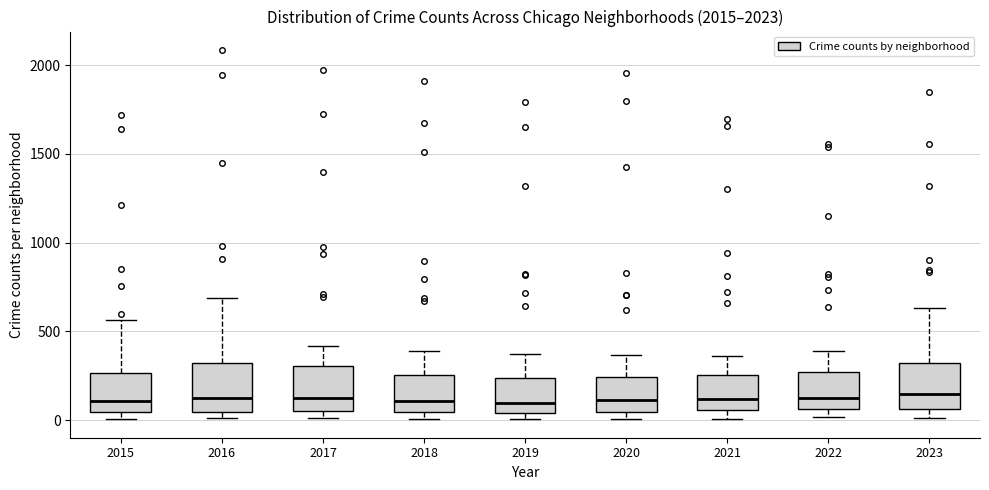

Reading left to right, transcribe this box plot: for each box, give where its median line is, the range the box spans, and where its two whiskers end, as read against the y-axis. The values are not printed on the chart, so give them approximately, as read against the axis.

2015: median 100, box 50 to 250, whiskers 0 to 550
2016: median 150, box 50 to 300, whiskers 0 to 700
2017: median 100, box 50 to 300, whiskers 0 to 400
2018: median 100, box 50 to 250, whiskers 0 to 400
2019: median 100, box 50 to 250, whiskers 0 to 400
2020: median 100, box 50 to 250, whiskers 0 to 350
2021: median 100, box 50 to 250, whiskers 0 to 350
2022: median 100, box 50 to 250, whiskers 0 to 400
2023: median 150, box 50 to 300, whiskers 0 to 650